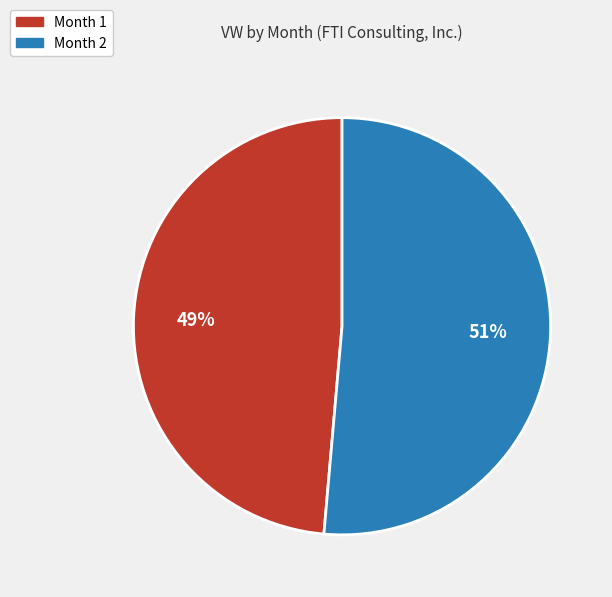

To the nearest percent, what is the average slice percentage?

50%